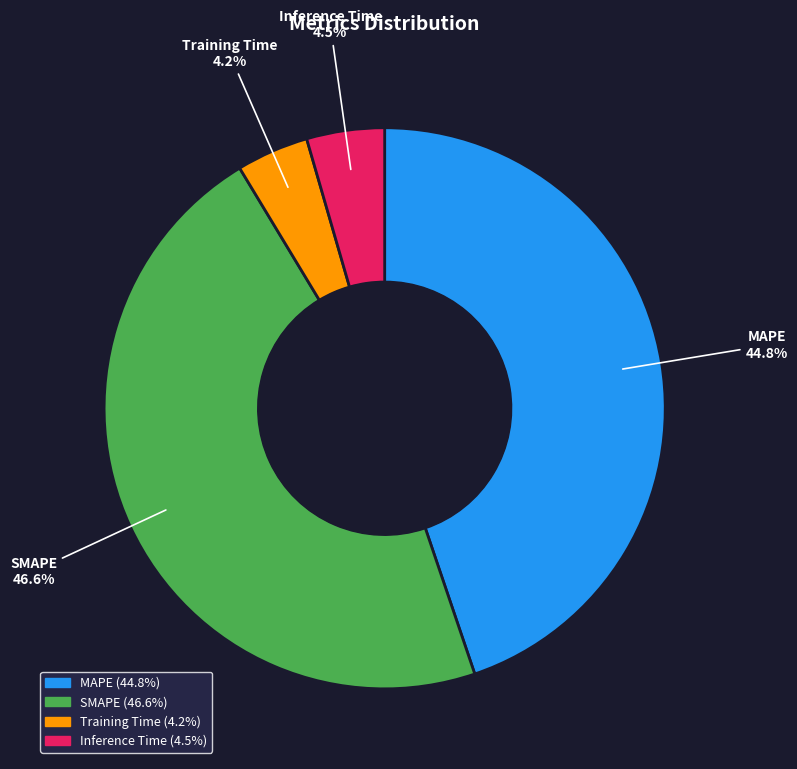

Does Inference Time account for over 50% of the chart?

No